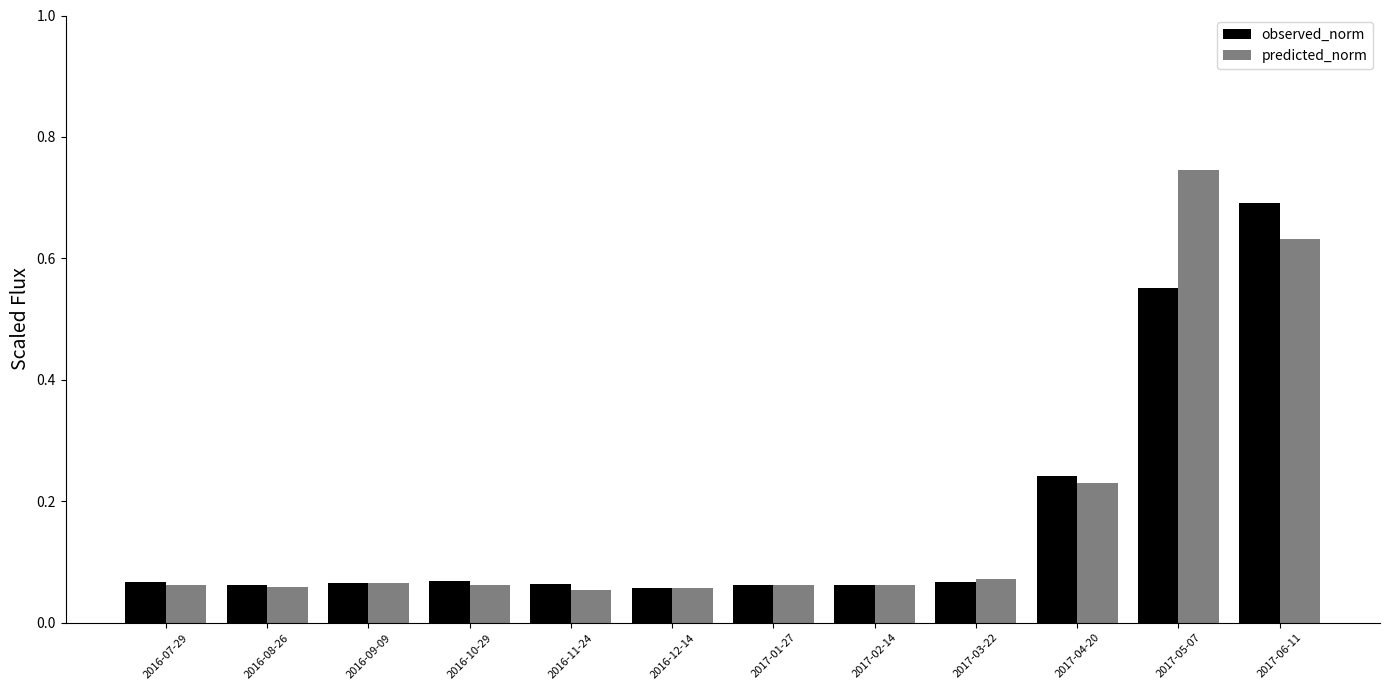

Is it true that observed_norm equals 0.0 at 2016-09-09?

False